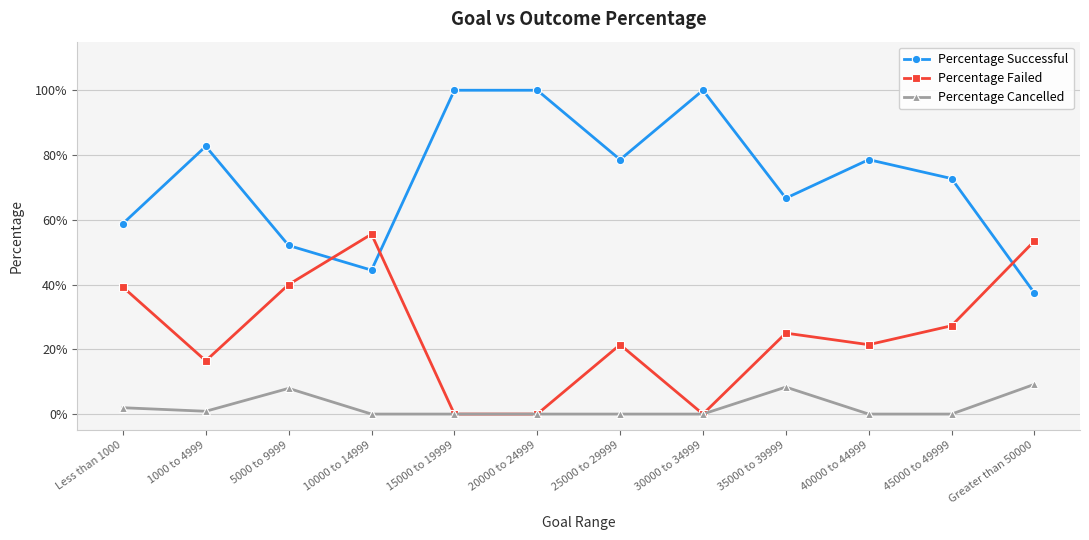

What is the spread (max minus min) of values at 45000 to 49999?

0.7